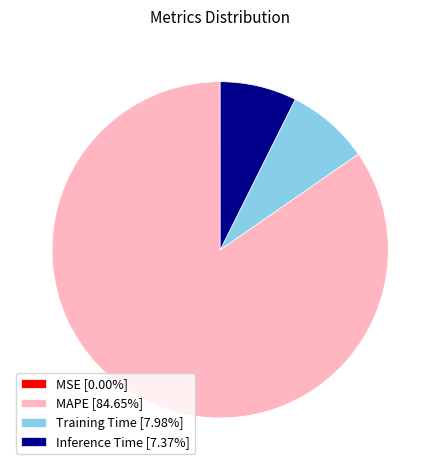

Is there a majority slice in this chart?

Yes